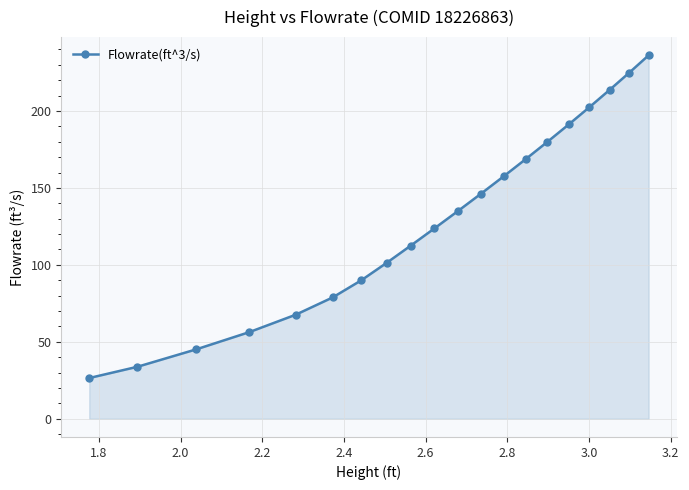

What is the average value?

129.6